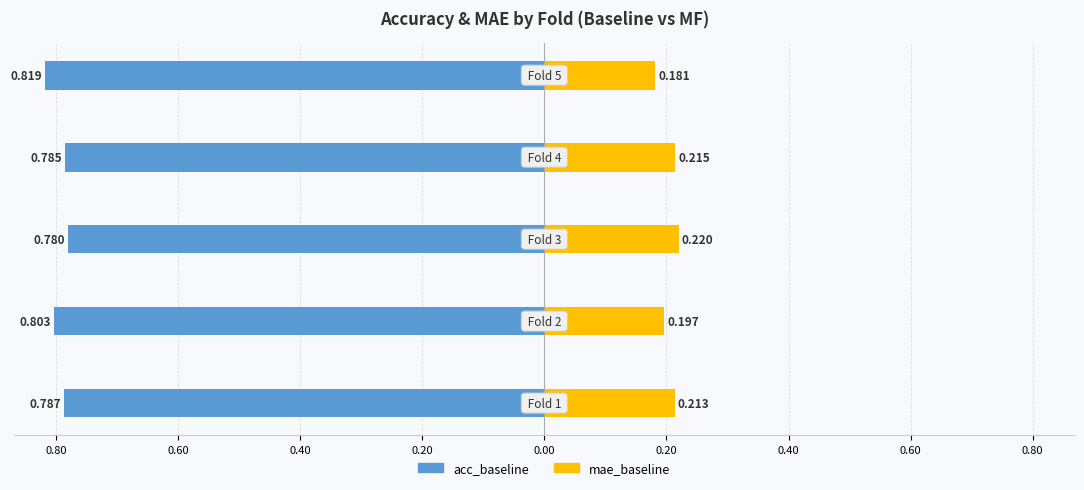

How many groups of bars are there?

5